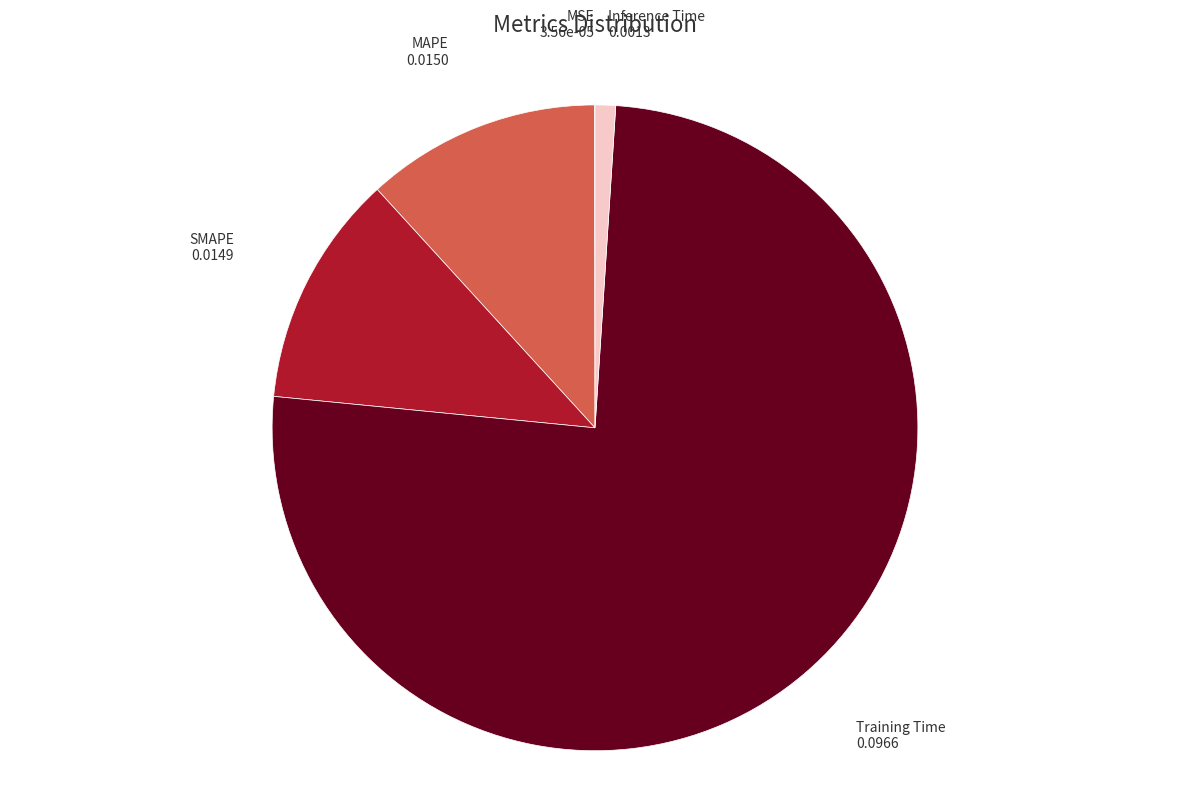

What is the largest slice in the pie chart?

Training Time